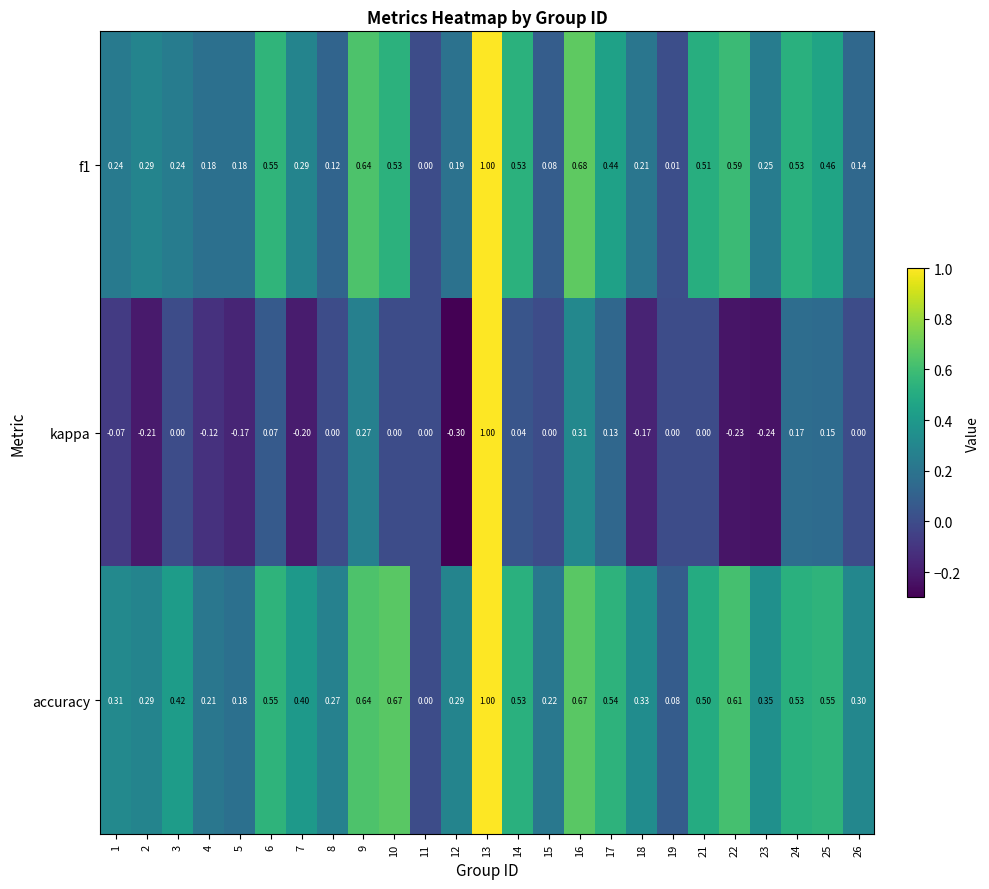

Which series has the largest total across all categories?

accuracy